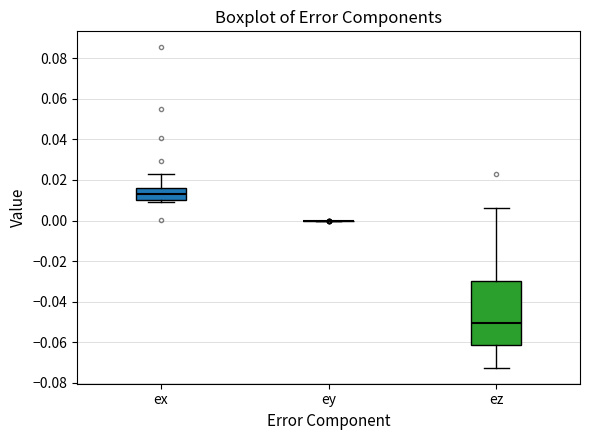

Reading left to right, transcribe this box plot: for each box, give where its median line is, the range the box spans, and where its two whiskers end, as read against the y-axis. The values are not printed on the chart, so give them approximately, as read against the axis.

ex: median 0.014, box 0.010 to 0.016, whiskers 0.010 (just below the box's lower edge) to 0.022
ey: box collapsed to a line at 0.000, whiskers 0.000 to 0.000
ez: median -0.050, box -0.062 to -0.030, whiskers -0.072 to 0.006